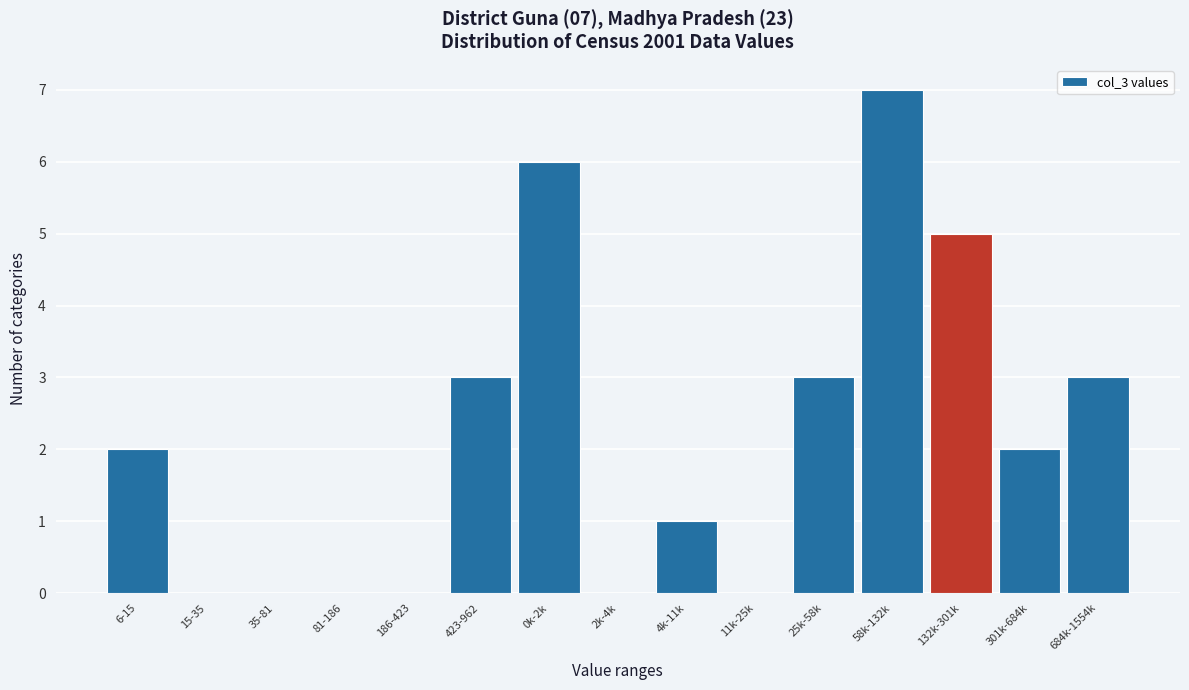

Reading left to right, what are all the values shown in this chart?

6-15=2	15-35=0	35-81=0	81-186=0	186-423=0	423-962=3	0k-2k=6	2k-4k=0	4k-11k=1	11k-25k=0	25k-58k=3	58k-132k=7	132k-301k=5	301k-684k=2	684k-1554k=3